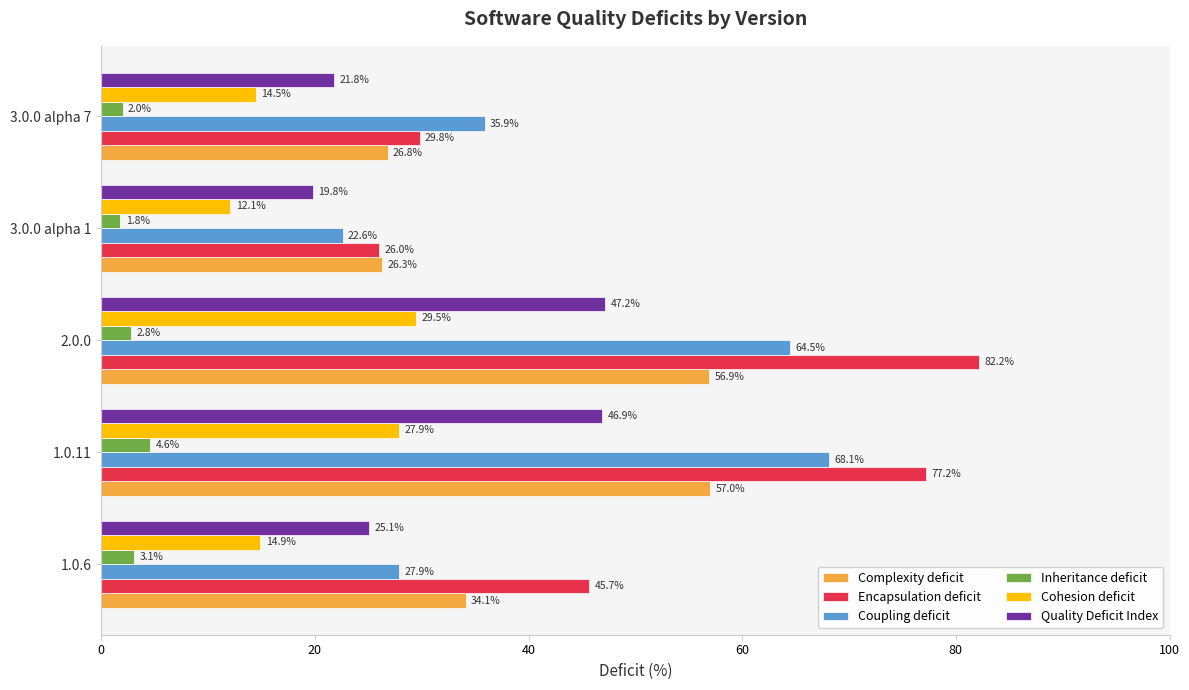

Which category has the highest value in the Quality Deficit Index series?

2.0.0